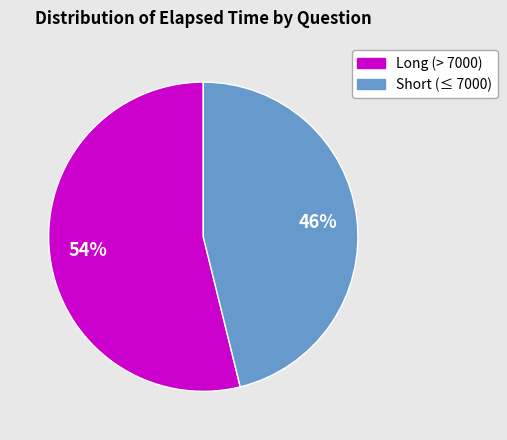

To the nearest percent, what is the difference between the largest and smallest slice percentages?

8%